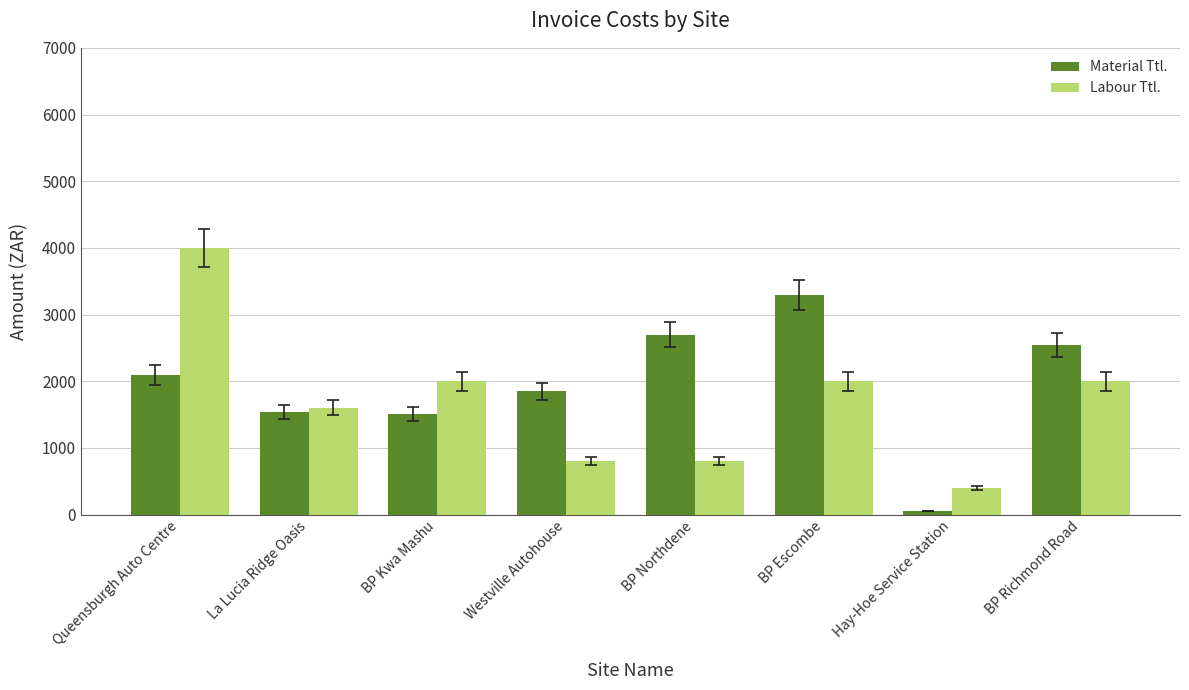

What is the total value across all series at Queensburgh Auto Centre?

6092.0